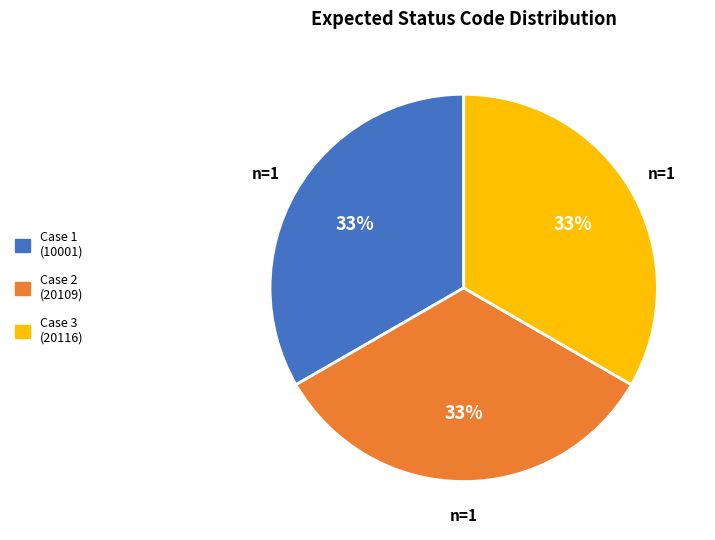

Approximately how many times larger is the value at Case 3 (20116) compared to Case 2 (20109)?

1.0